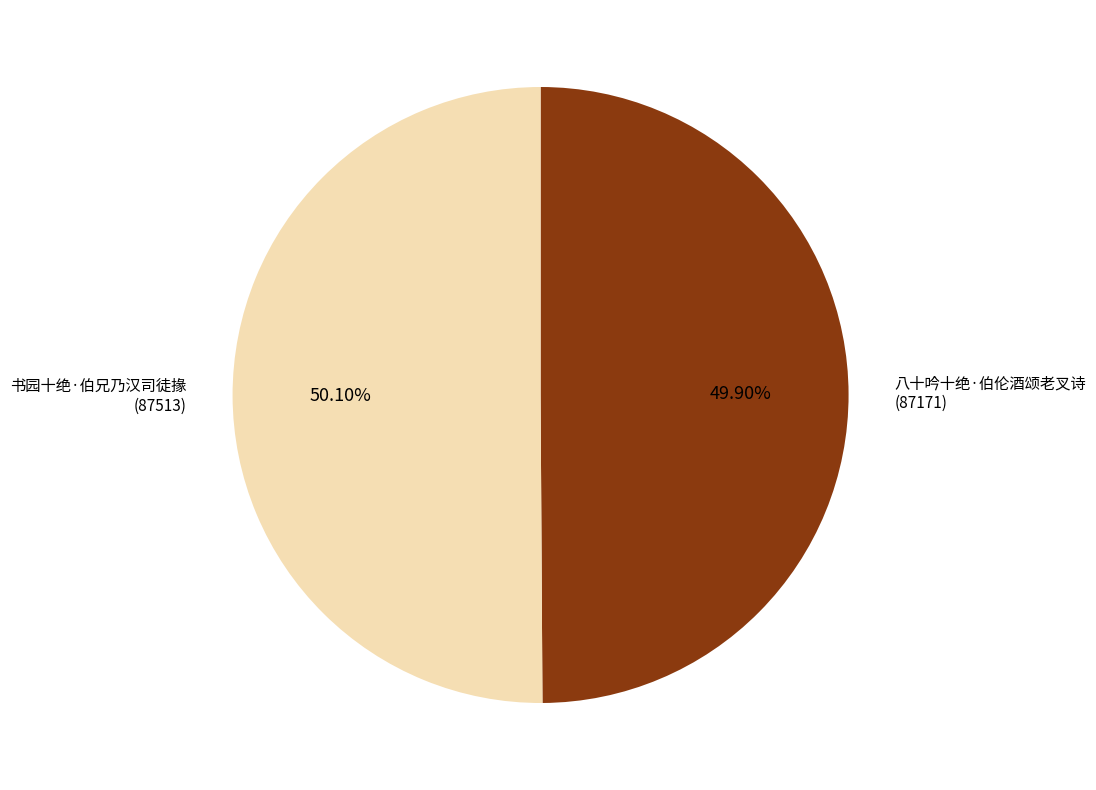

Is there any slice that represents more than half of the pie?

Yes